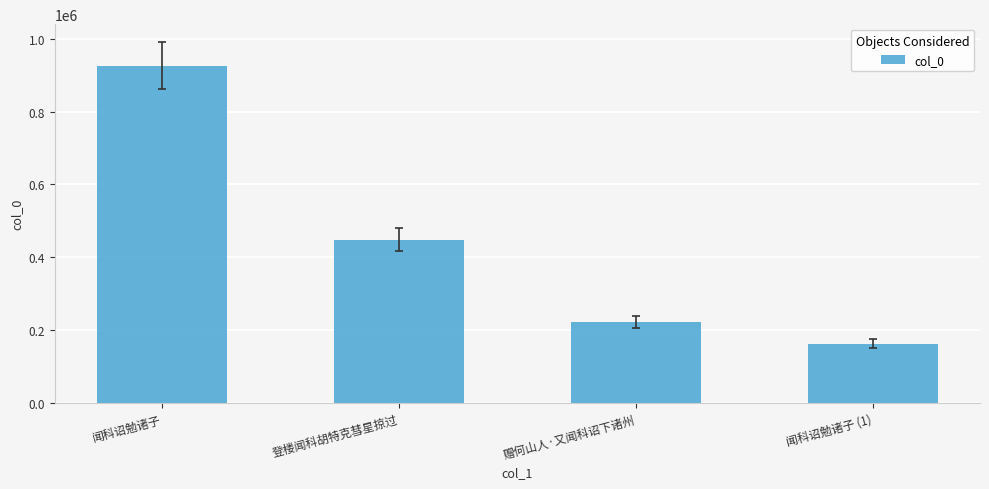

Reading left to right, extract all data points from this chart.

925550	448576	221992	163308